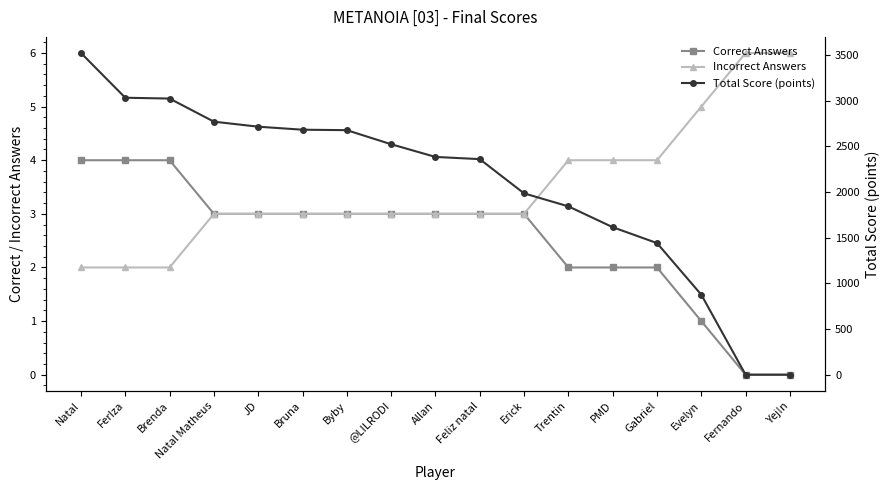

True or false: Incorrect Answers and Total Score (points) cross at least once.

True